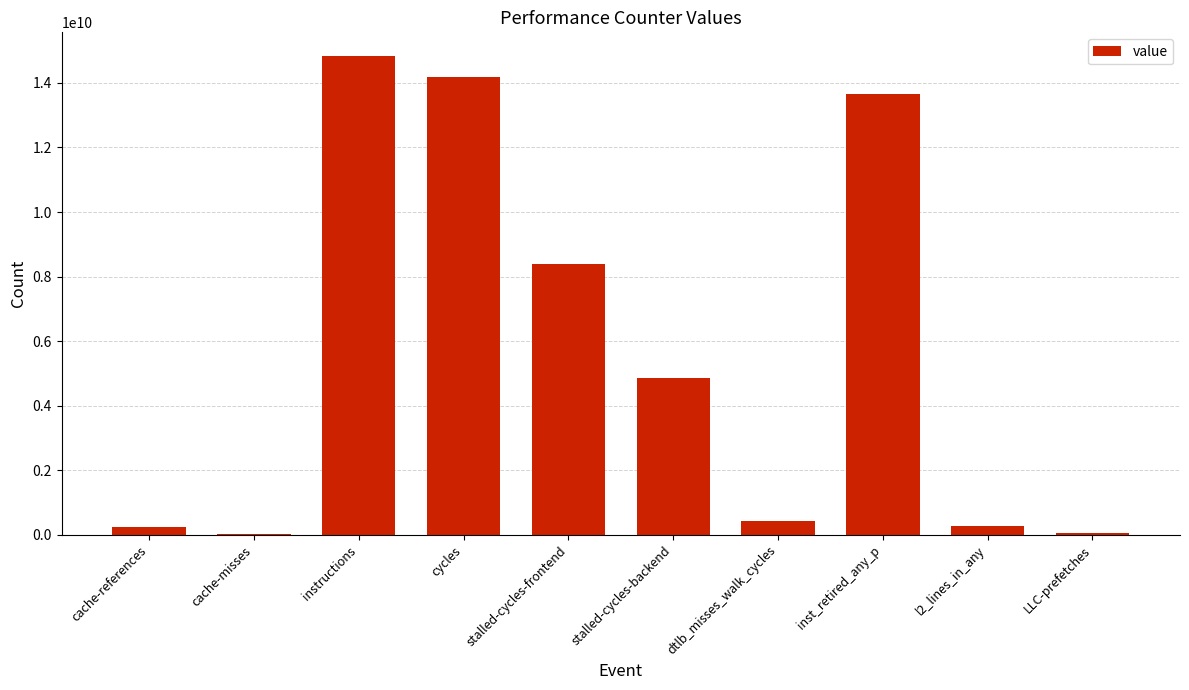

Count the number of categories in the chart.

10